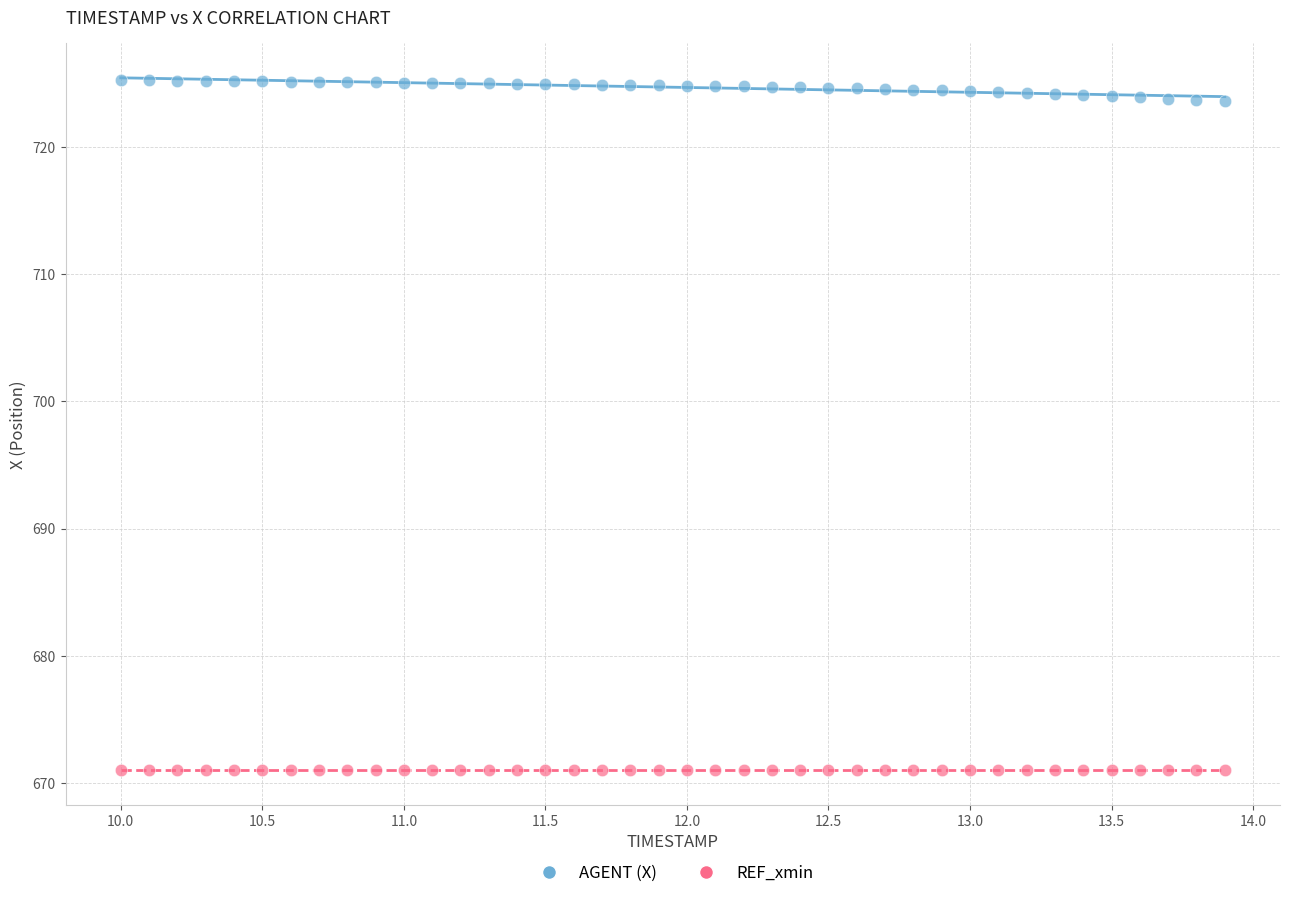

How many points are shown in the scatter plot?

80